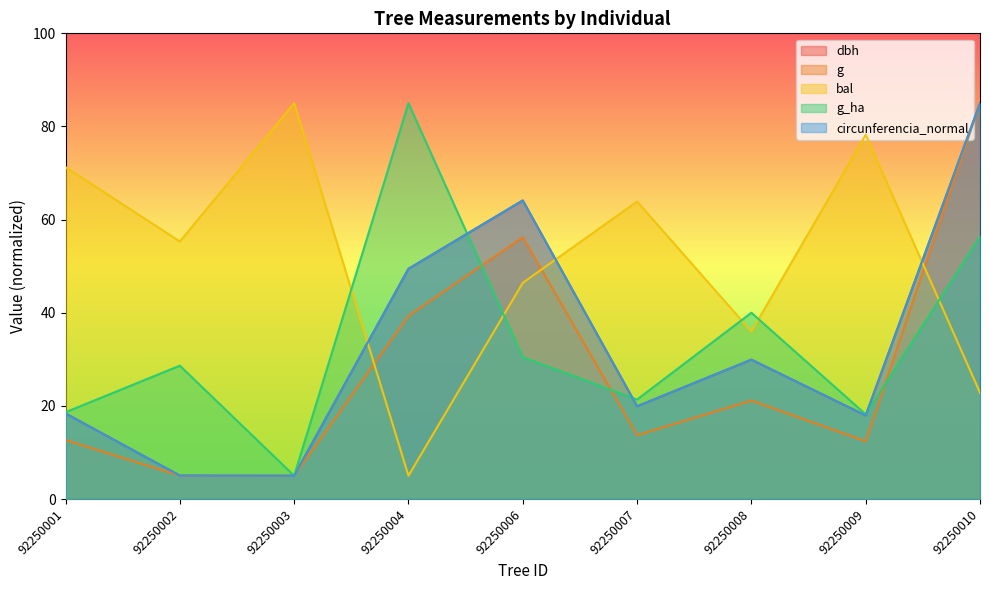

Where do dbh and g_ha first cross each other?

92250004 and 92250006